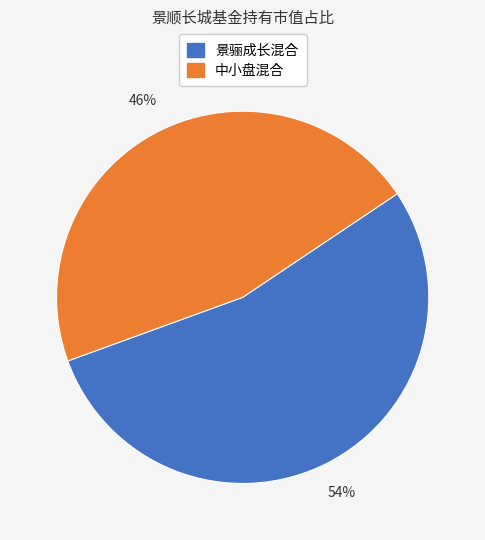

Does any single category account for the majority?

Yes